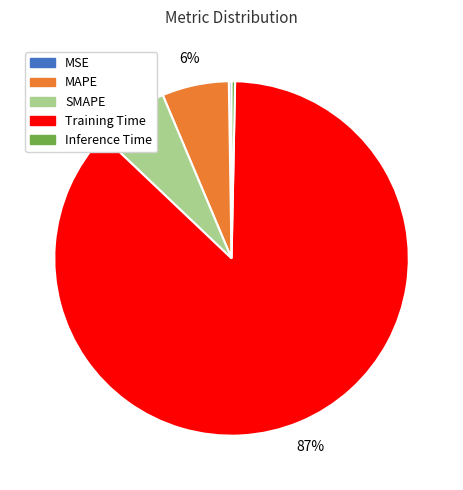

Which category accounts for the majority?

Training Time